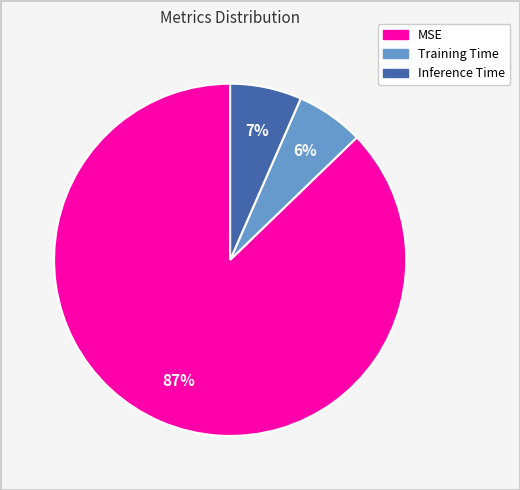

Count the number of slices in the pie.

3